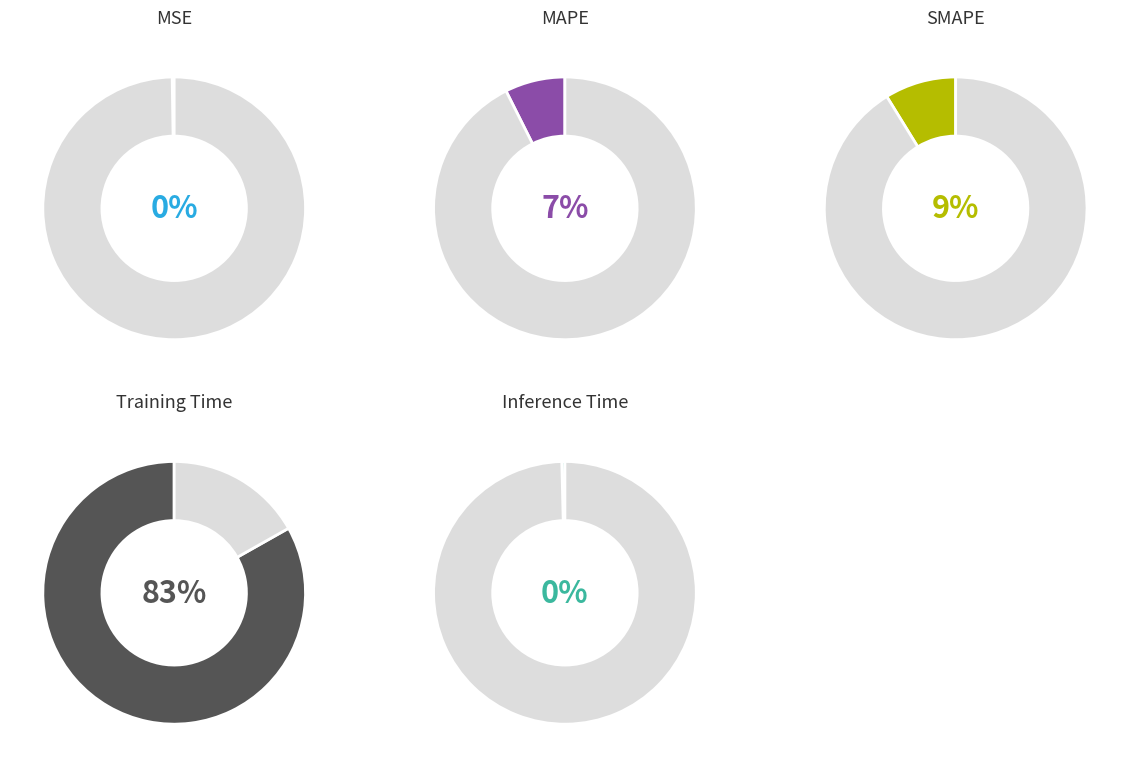

Count the number of slices in the pie.

5